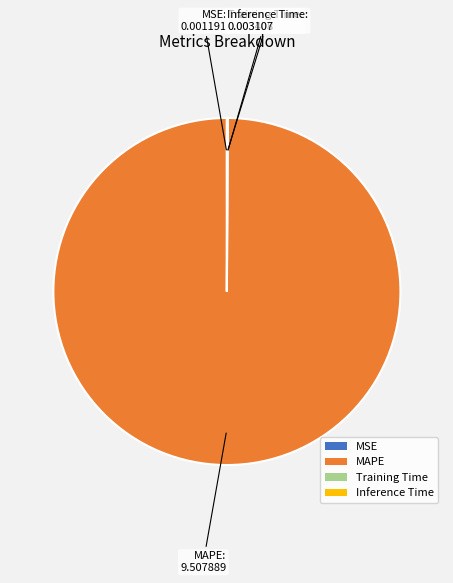

True or false: MAPE accounts for 85% of the total.

False